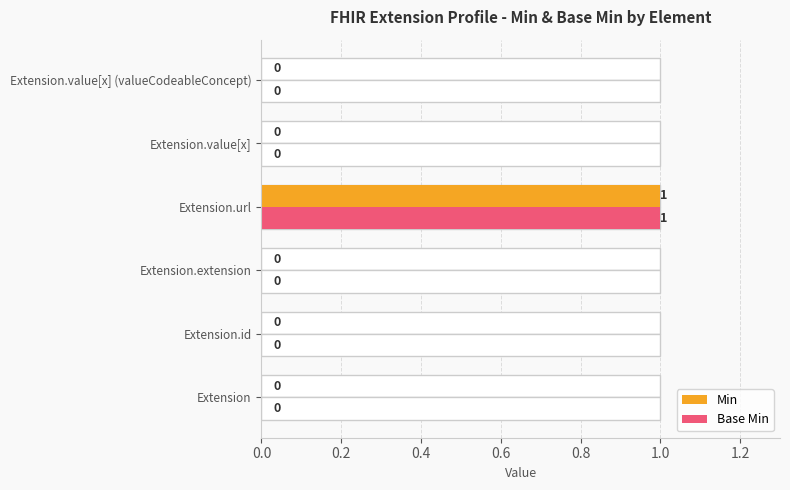

The Min series shows 0 at Extension.value[x] (valueCodeableConcept). True or false?

False